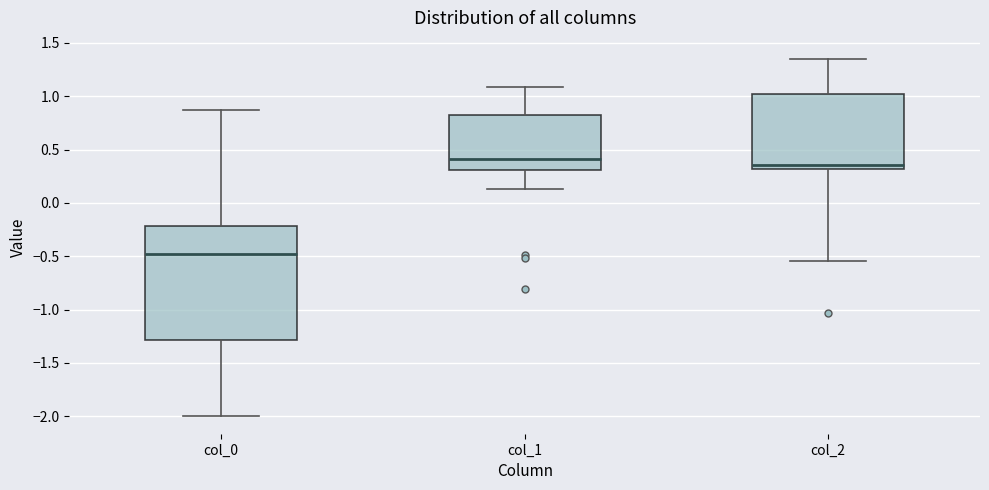

Where does the median line of the box for col_0 sit on the y-axis? The values are not printed on the chart, so give them approximately, as read against the axis.

-0.50